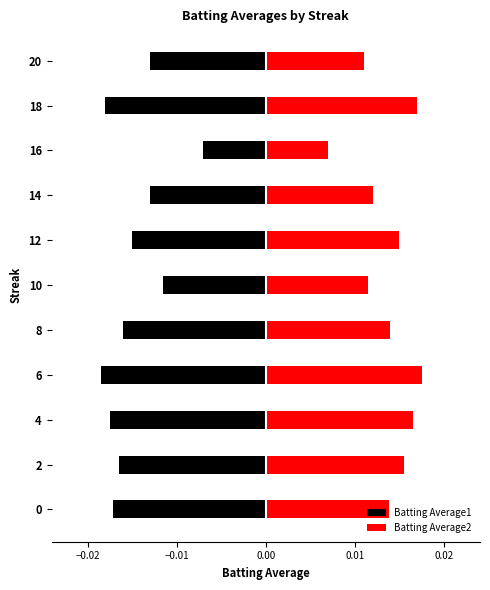

Between 0 and 8, which is larger?

8